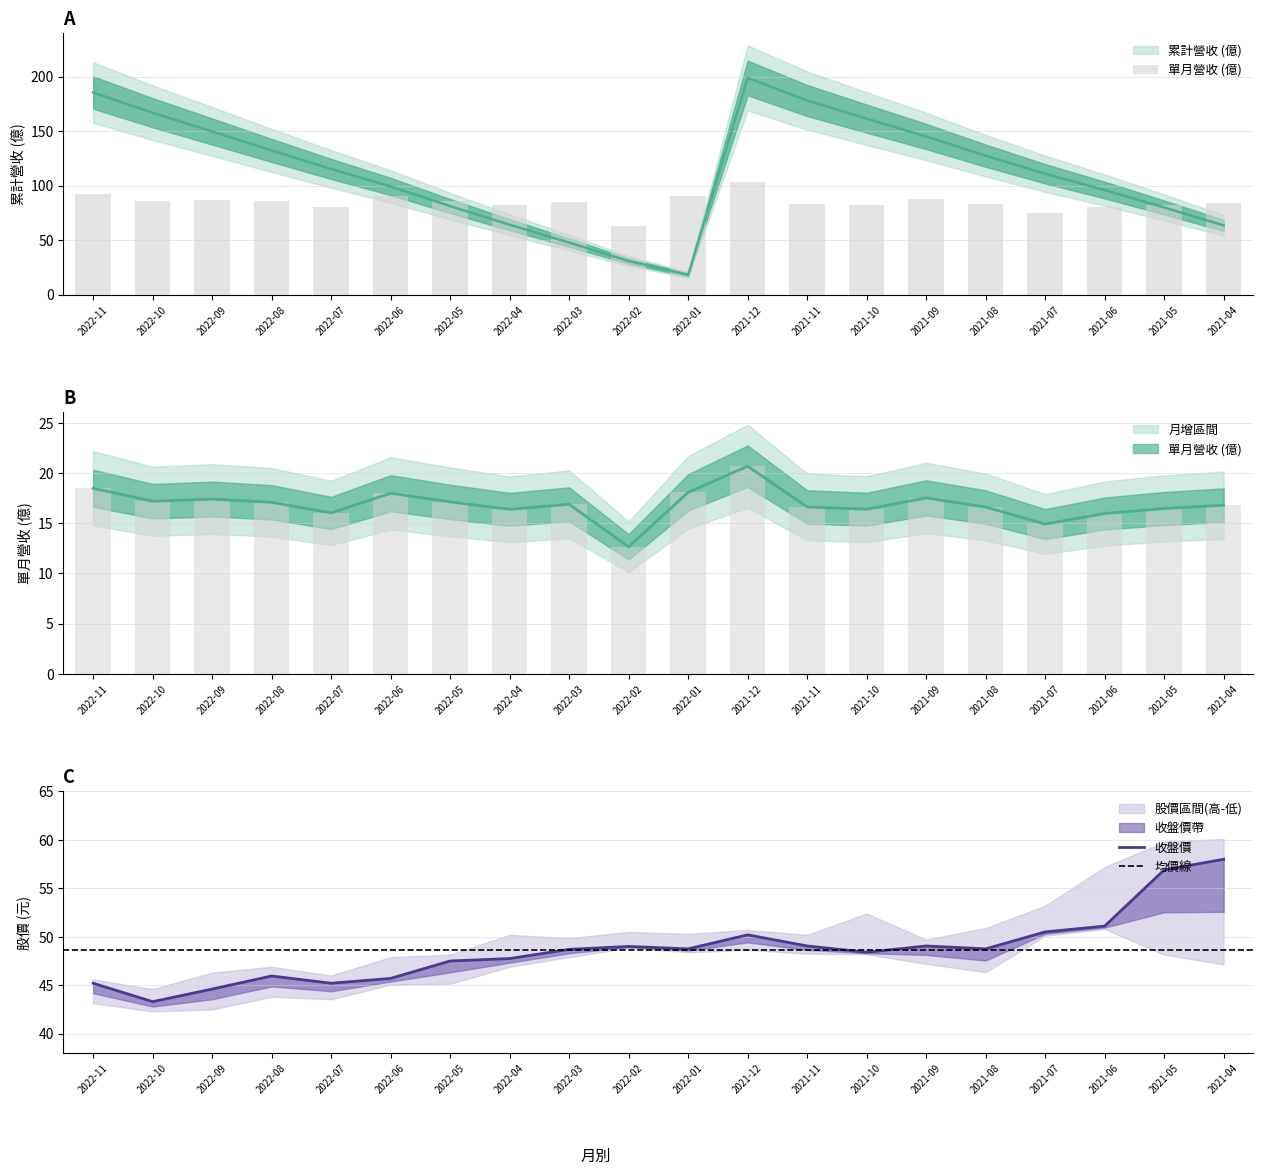

What is the total value across all series at 2022-10?

296.2